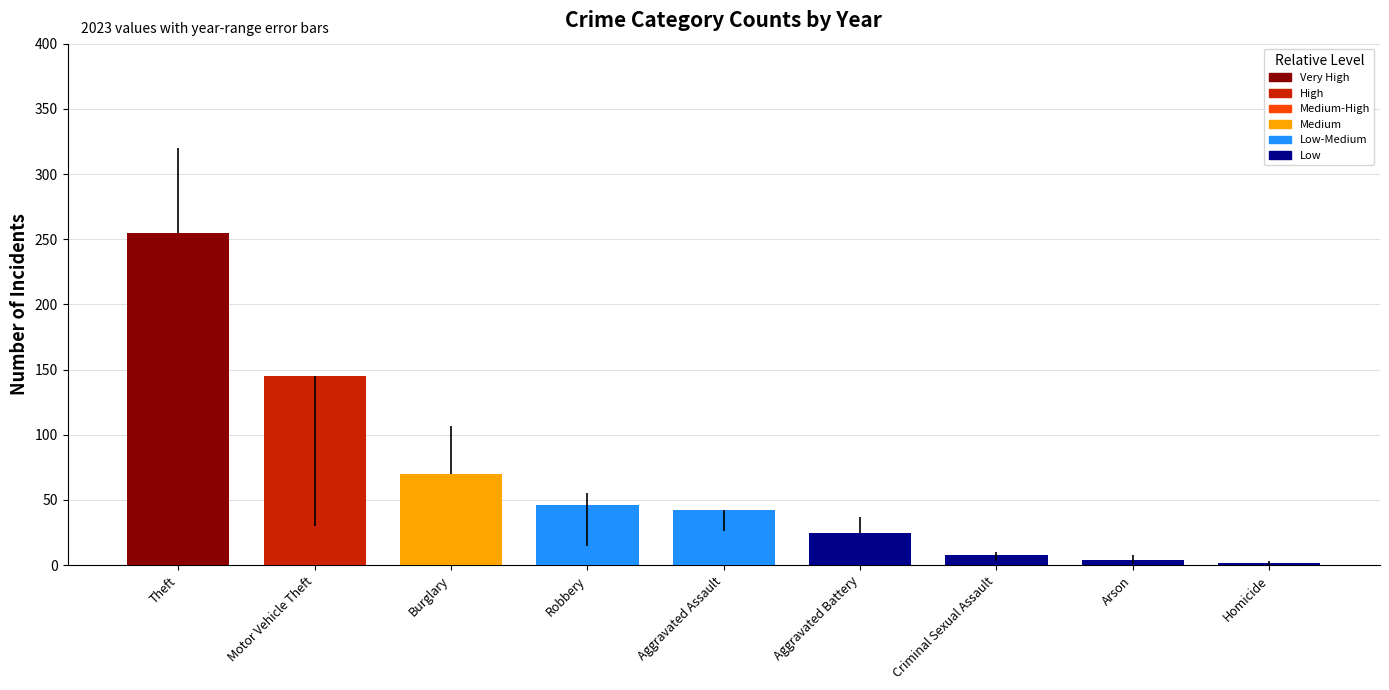

At which category does the chart reach its peak across all series?

Theft